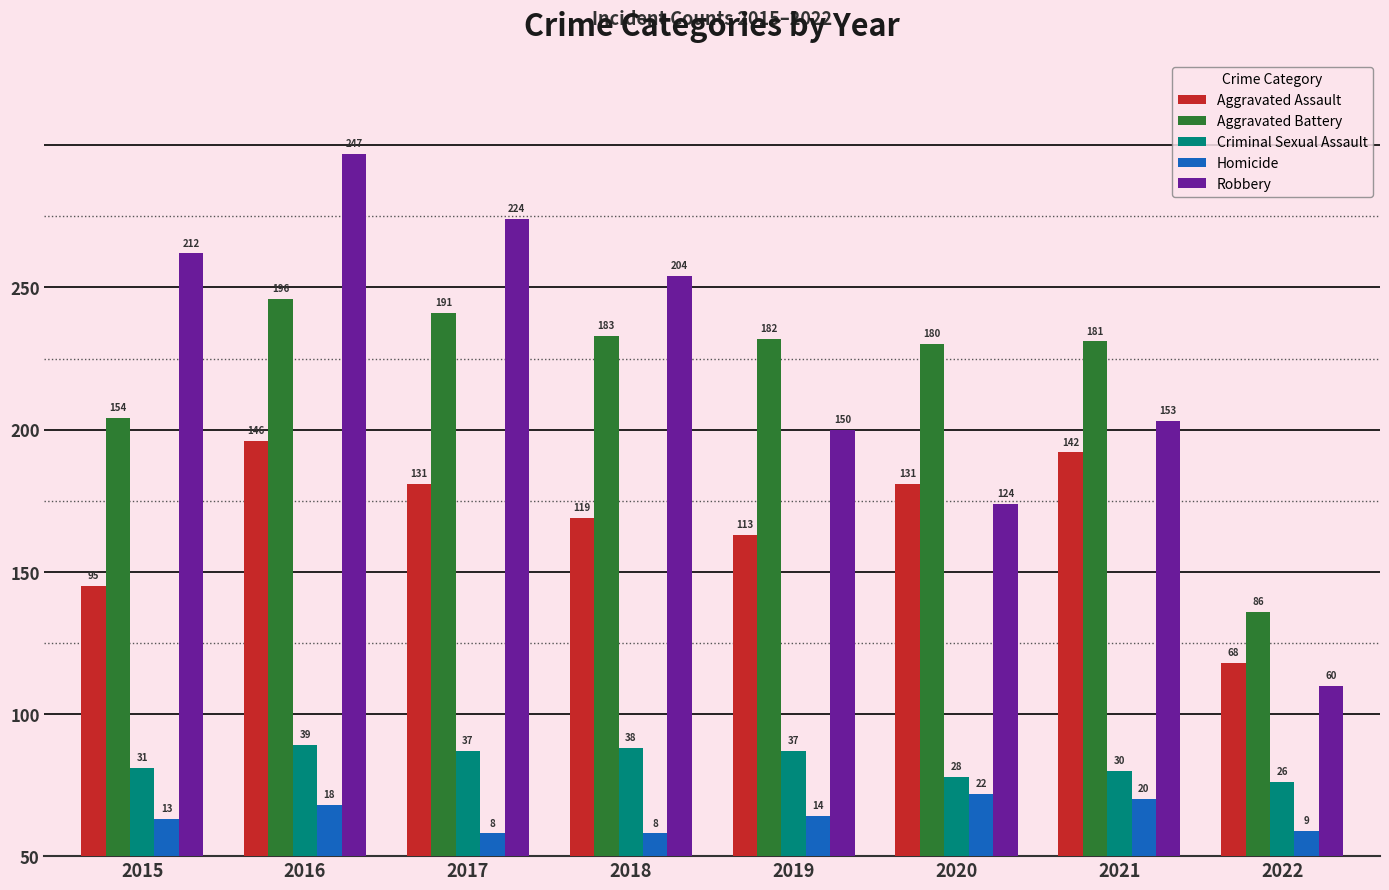

What is the spread (max minus min) of values at 2015?

199